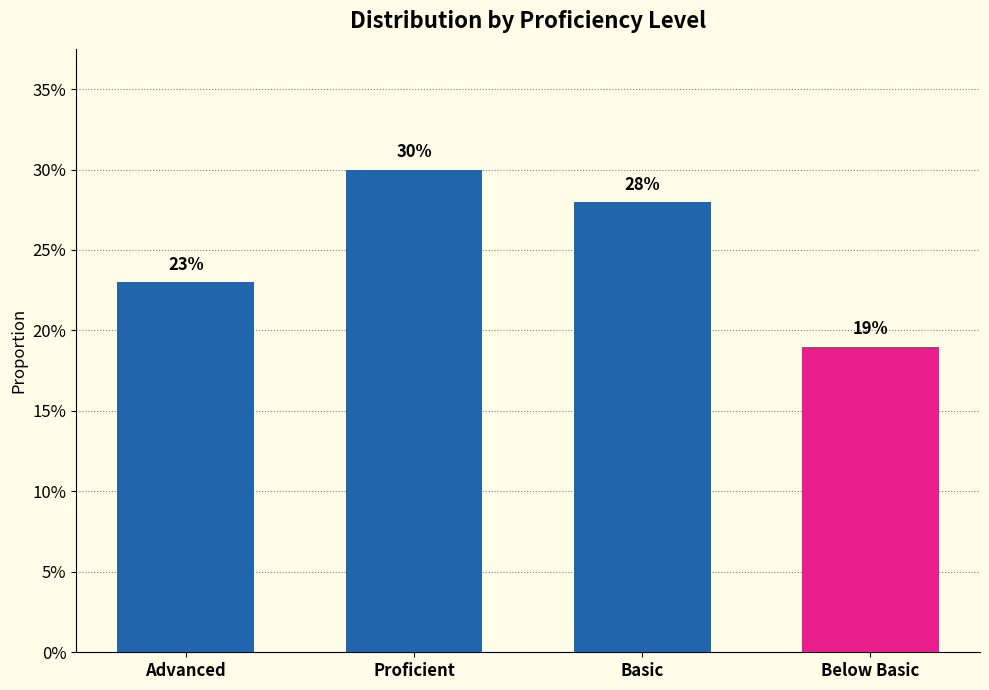

Reading left to right, what are all the values shown in this chart?

Advanced=0.2	Proficient=0.3	Basic=0.3	Below Basic=0.2